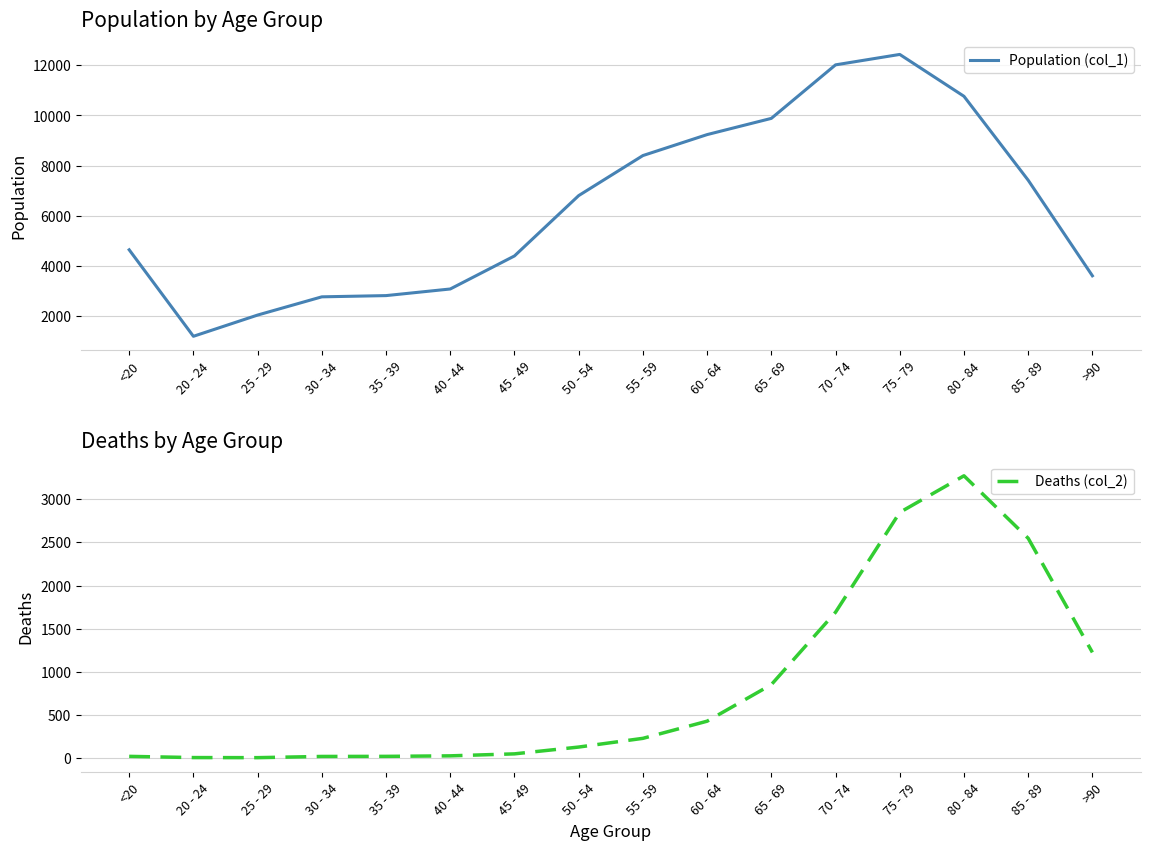

What position from the left is 65 - 69?

11